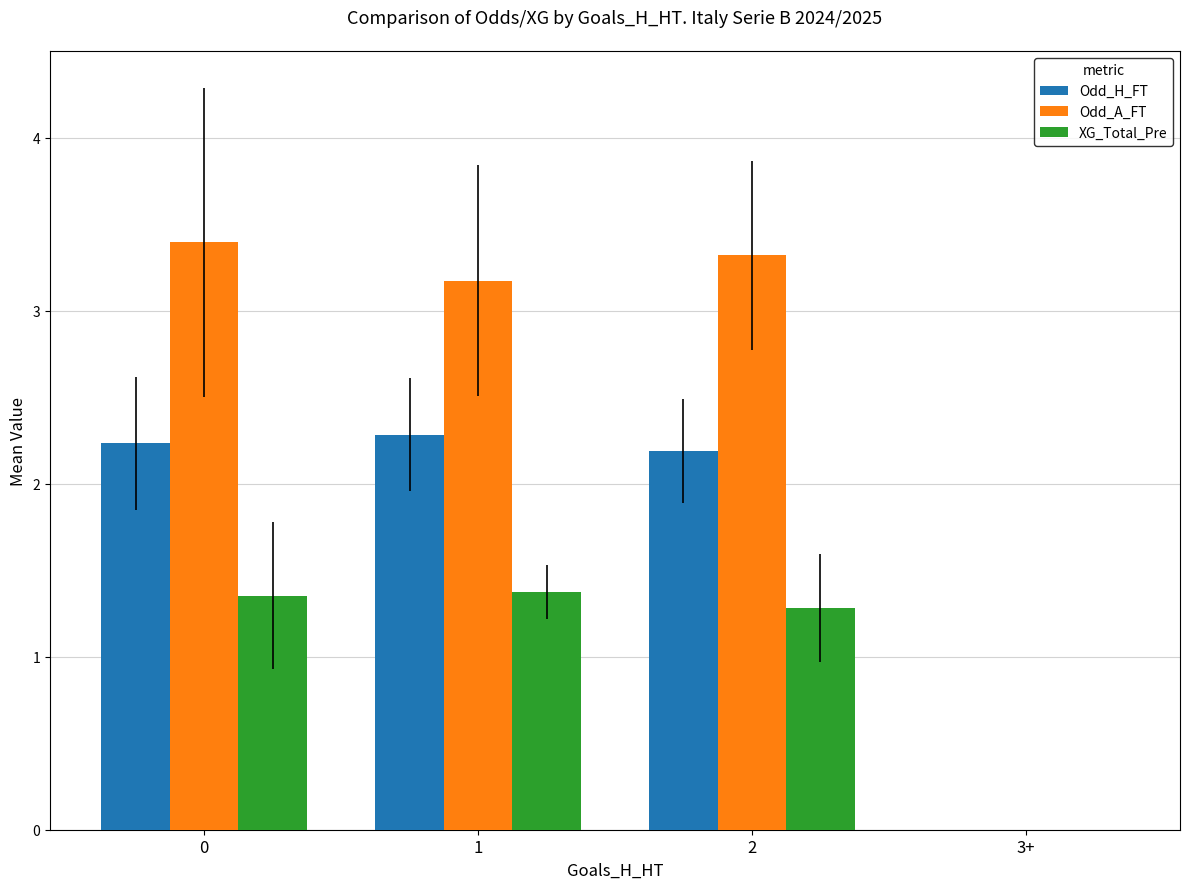

Which series has the largest total across all categories?

Odd_A_FT